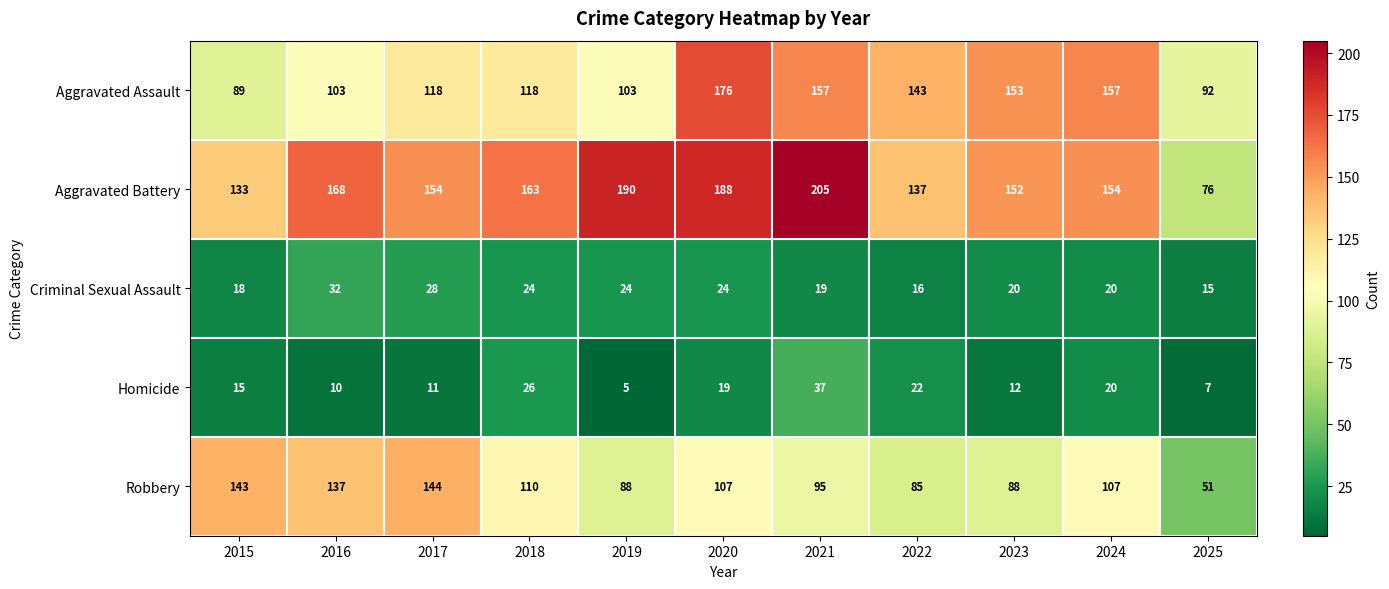

What is the spread (max minus min) of values at 2015?

128